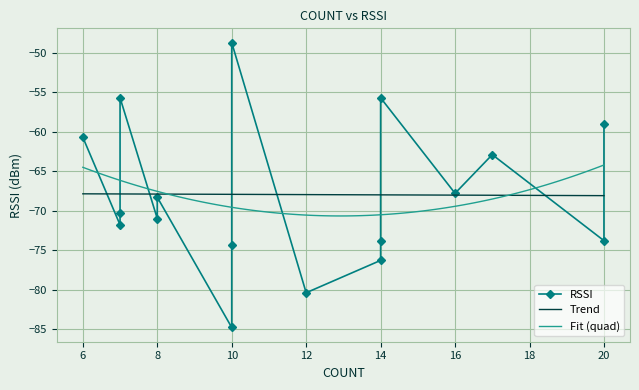

What is the minimum value for Fit (quad)?

-70.7